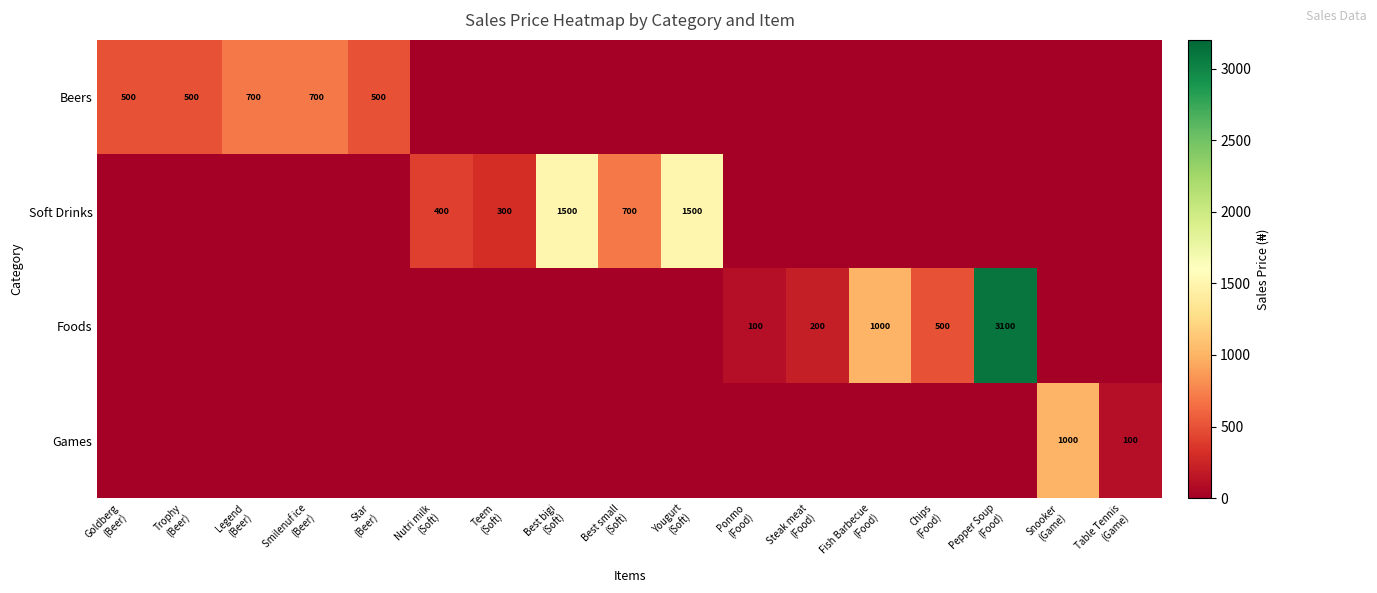

The Soft Drinks series shows 2645 at Yougurt (Soft). True or false?

False